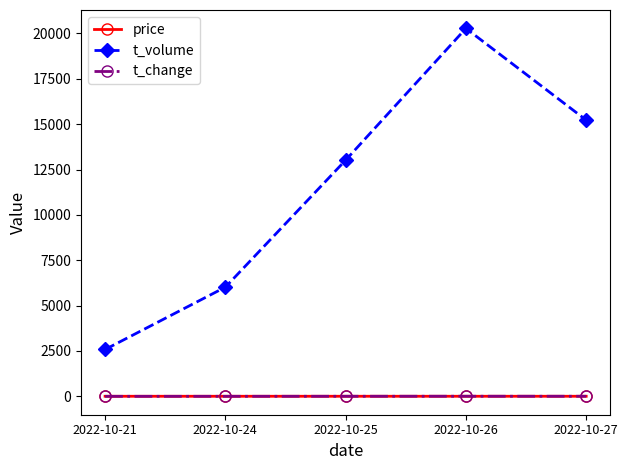

How many interior local peaks does the t_volume series have?

1